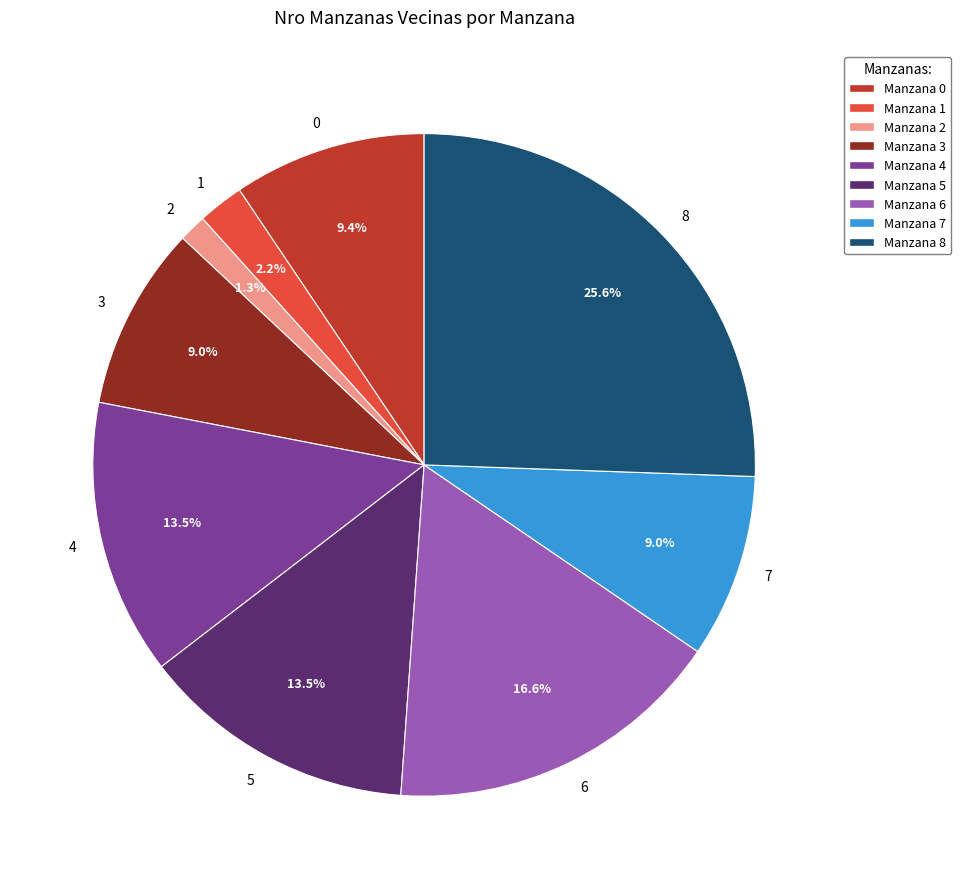

Does 0 represent more than half of the total?

No